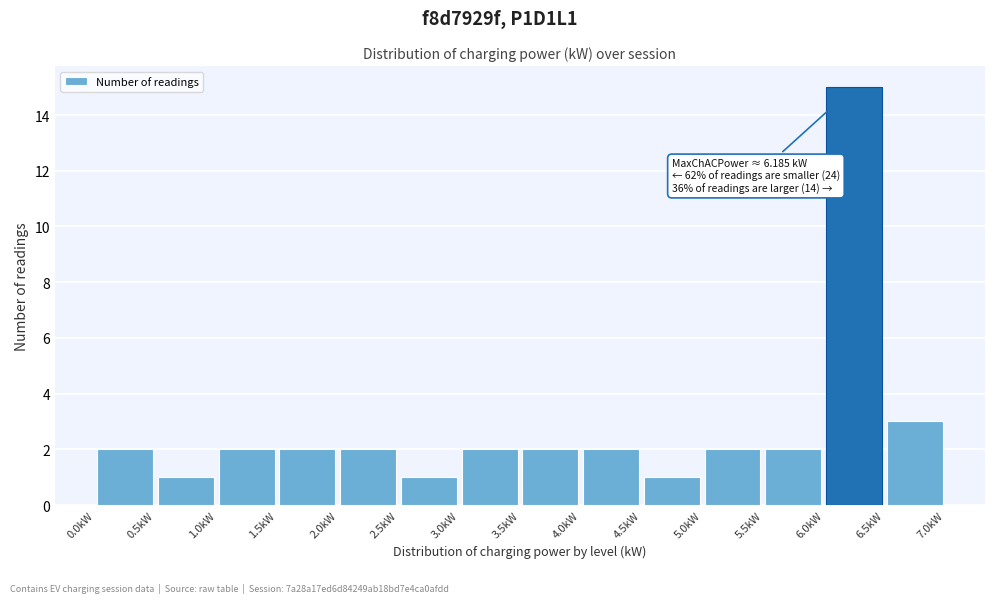

Over which range of the x-axis is the bar tallest?

6.0 to 6.5